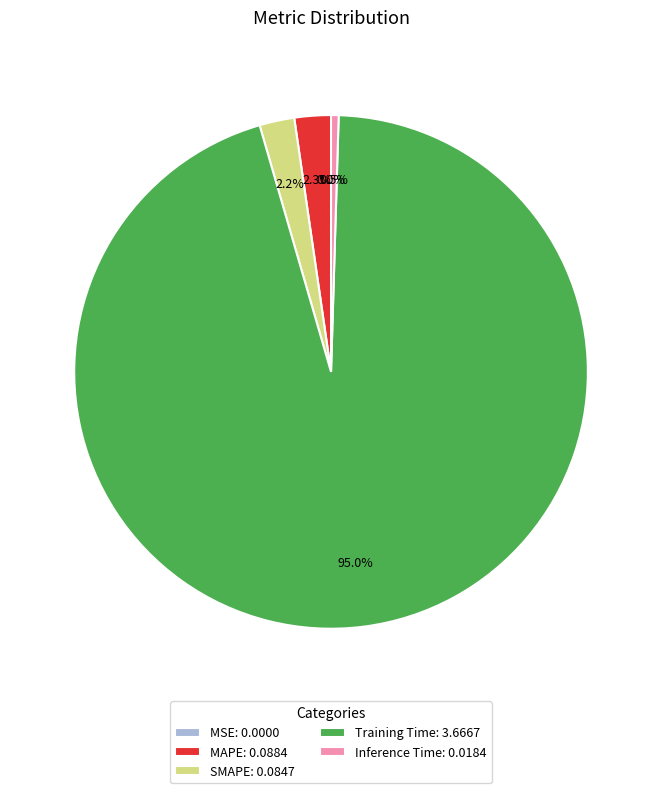

Is Training Time: 3.6667 the majority of the pie?

Yes